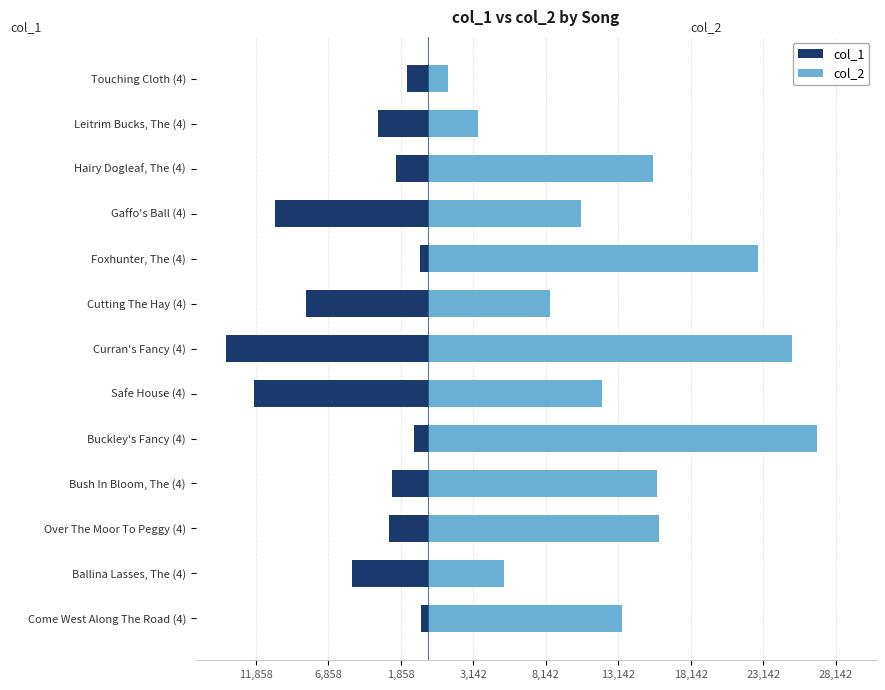

What is the average value of the col_2 series?

13580